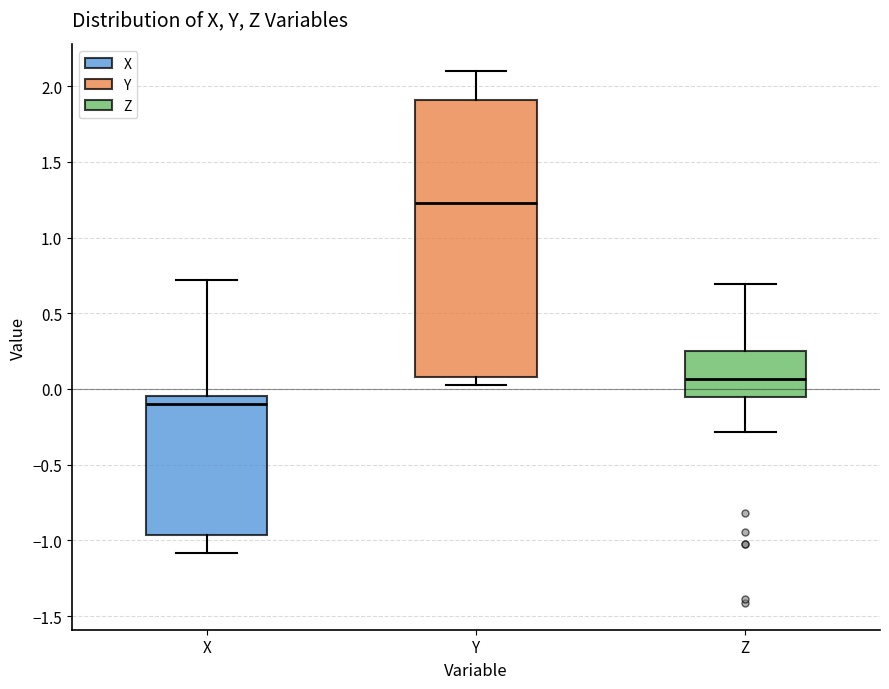

Reading left to right, read every box against the y-axis: the position of its median line, the range the box covers, and the ends of its whiskers. The values are not printed on the chart, so give them approximately, as read against the axis.

X: median -0.10, box -0.95 to -0.05, whiskers -1.10 to 0.70
Y: median 1.25, box 0.10 to 1.90, whiskers 0.05 to 2.10
Z: median 0.05, box -0.05 to 0.25, whiskers -0.30 to 0.70